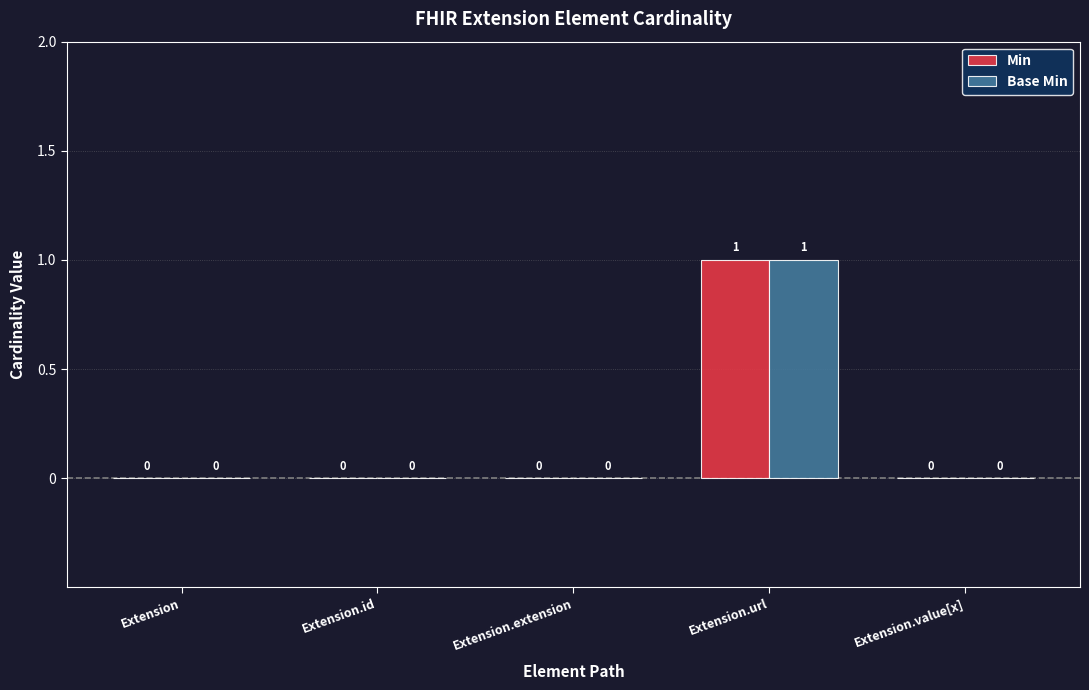

Reading left to right, list all the values displayed in this chart.

Min: 0	0	0	1	0
Base Min: 0	0	0	1	0